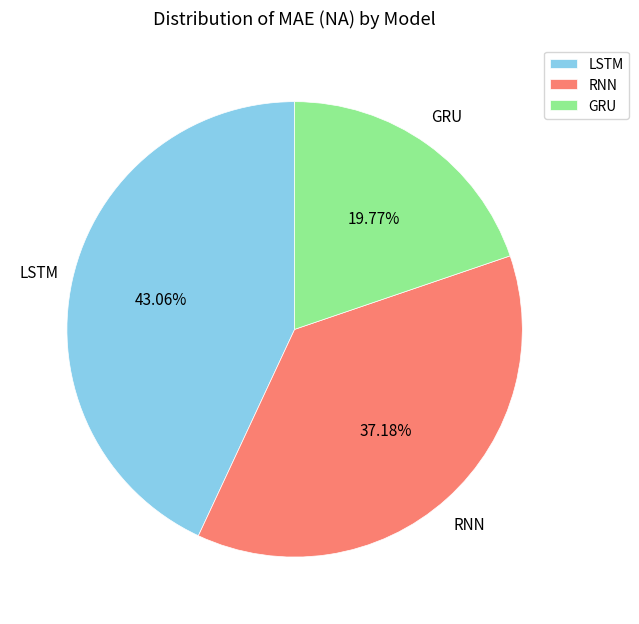

True or false: RNN accounts for 32% of the total.

False